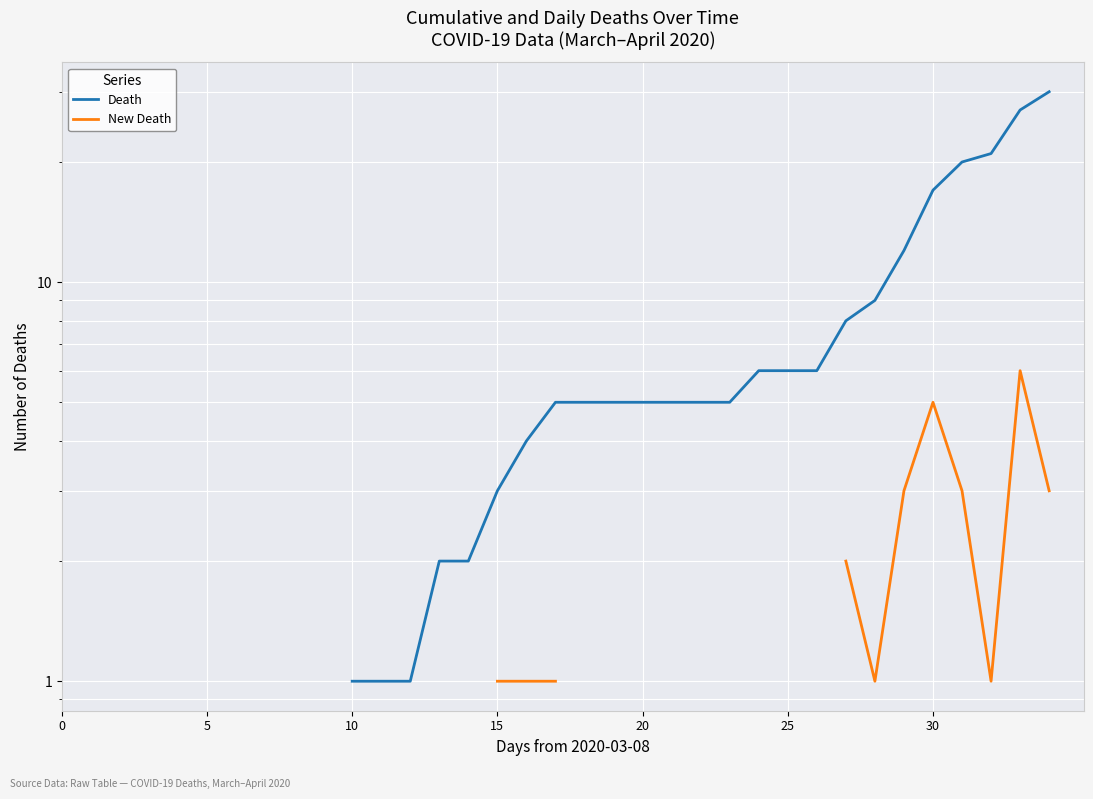

What is the minimum value shown in the chart?

1.0